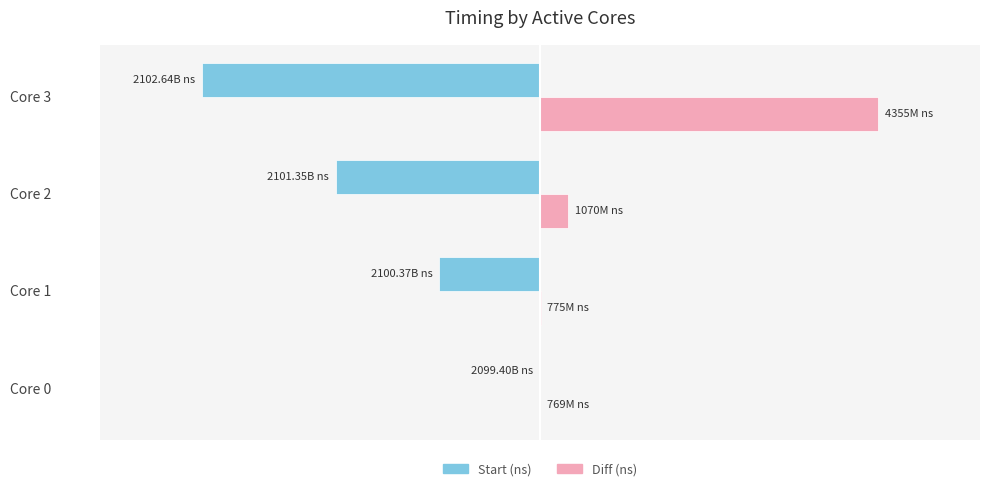

What are all the series names shown in the legend?

Start (ns), Diff (ns)